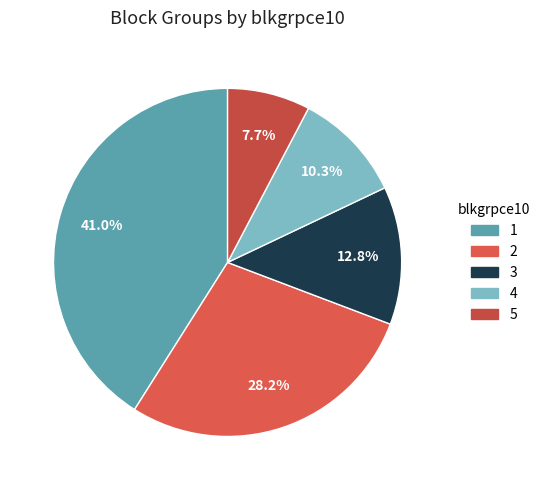

To the nearest percent, what is the average slice percentage?

20%